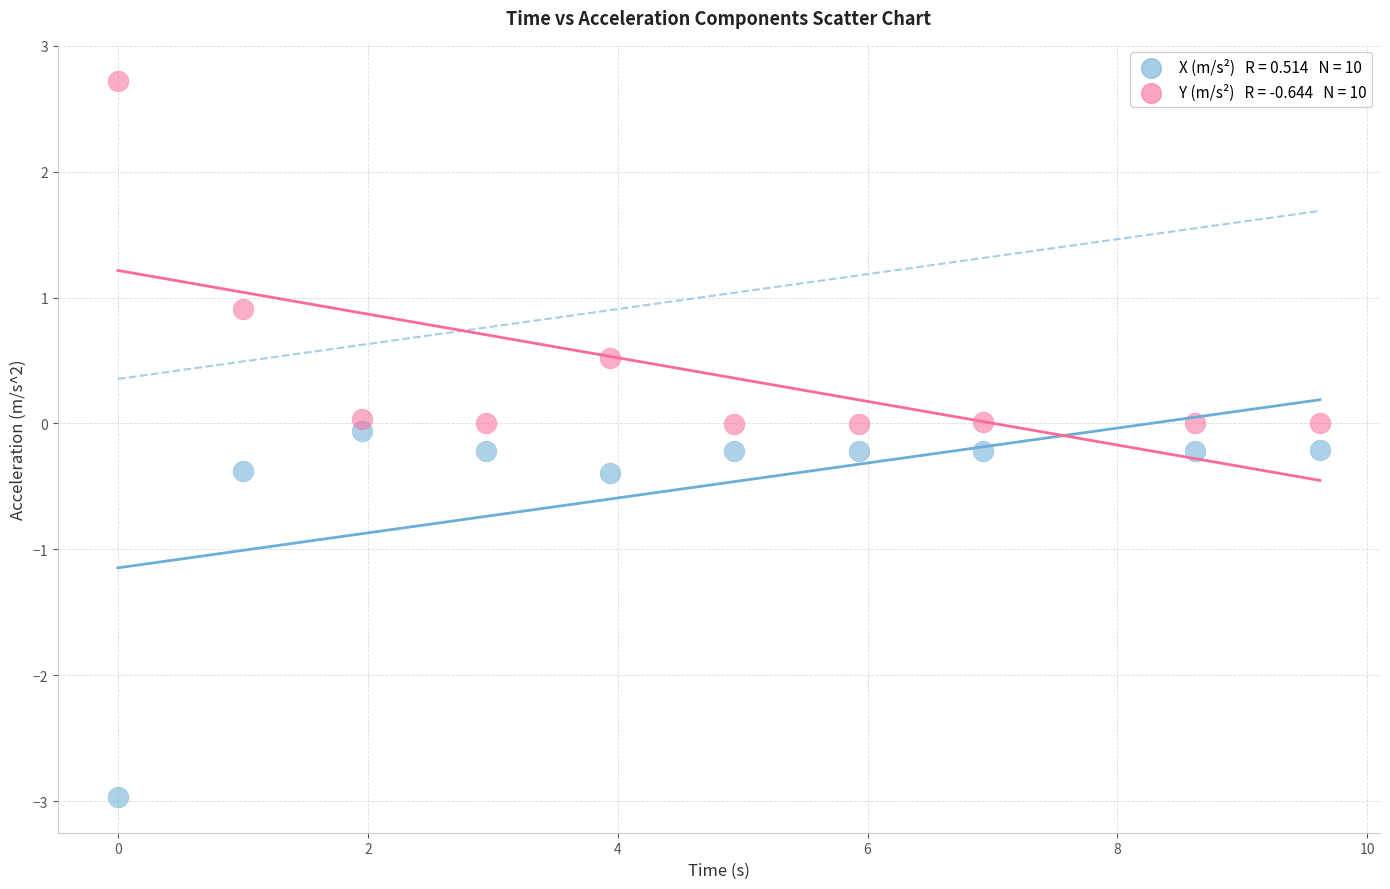

Across all data points, what is the range of X values (max minus min)?

9.6